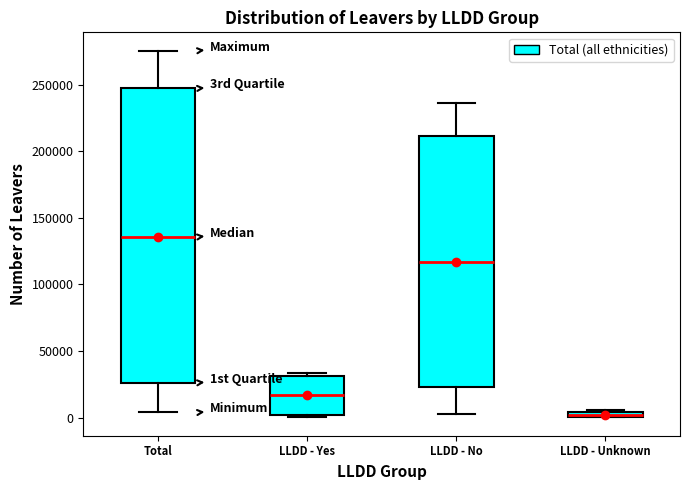

Which box's median line is the highest?

Total